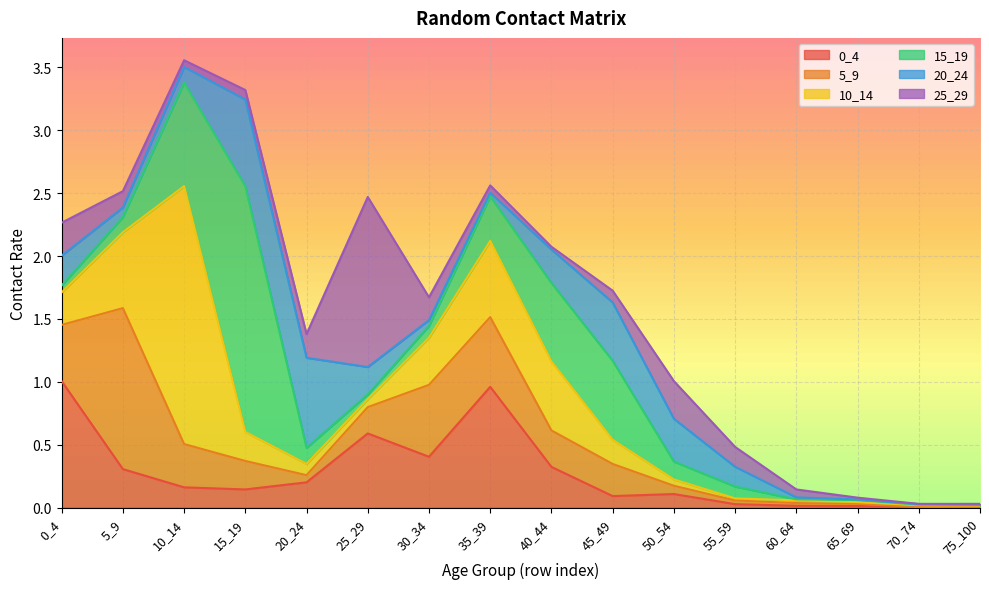

True or false: 0_4 and 20_24 intersect in this chart.

True